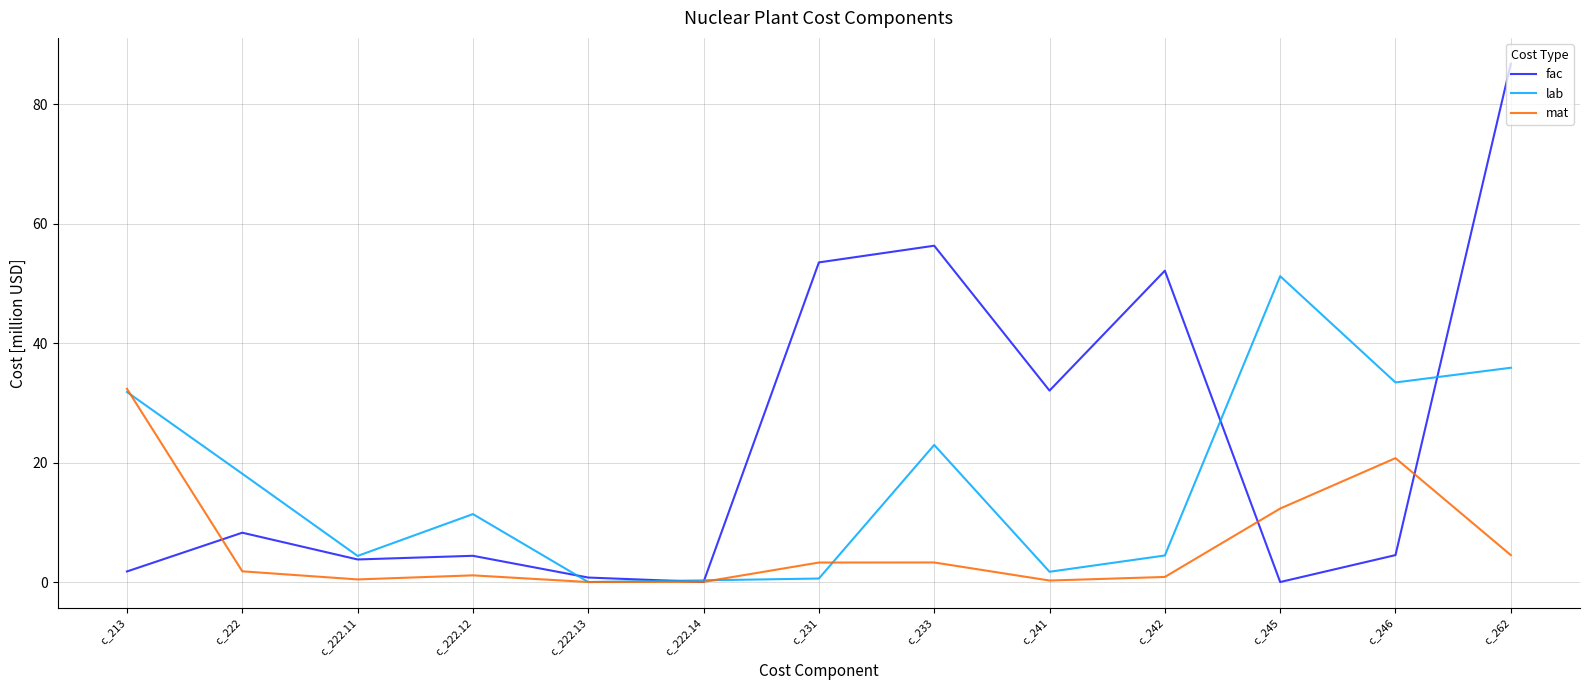

In mat, how many points are lower than both neighbors (excluding endpoints)?

3